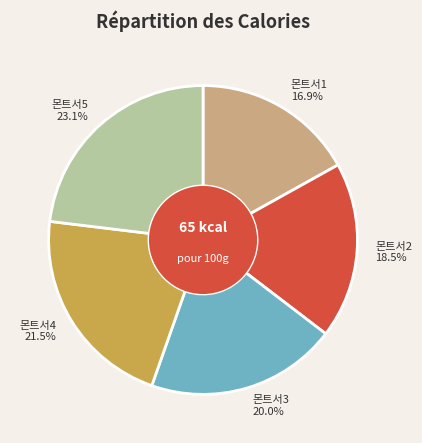

Which slice is the smallest?

몬트서1